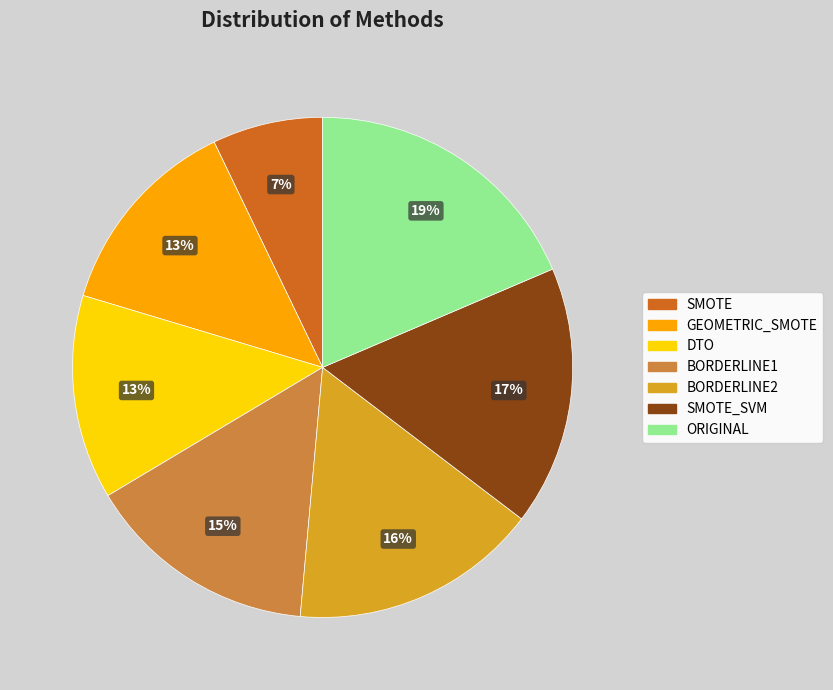

Does any single category account for the majority?

No